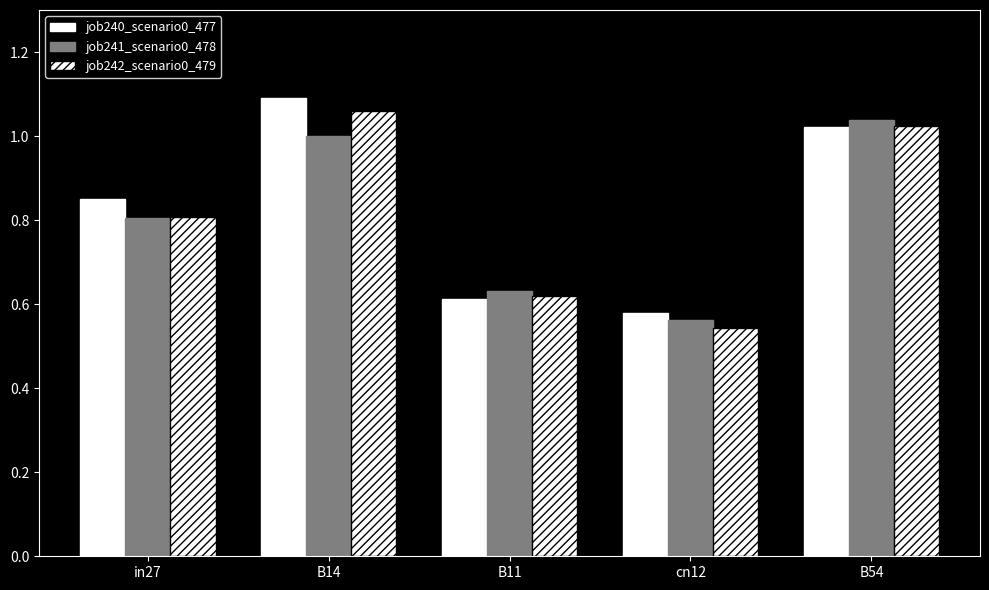

What is the average value of the job240_scenario0_477 series?

0.8